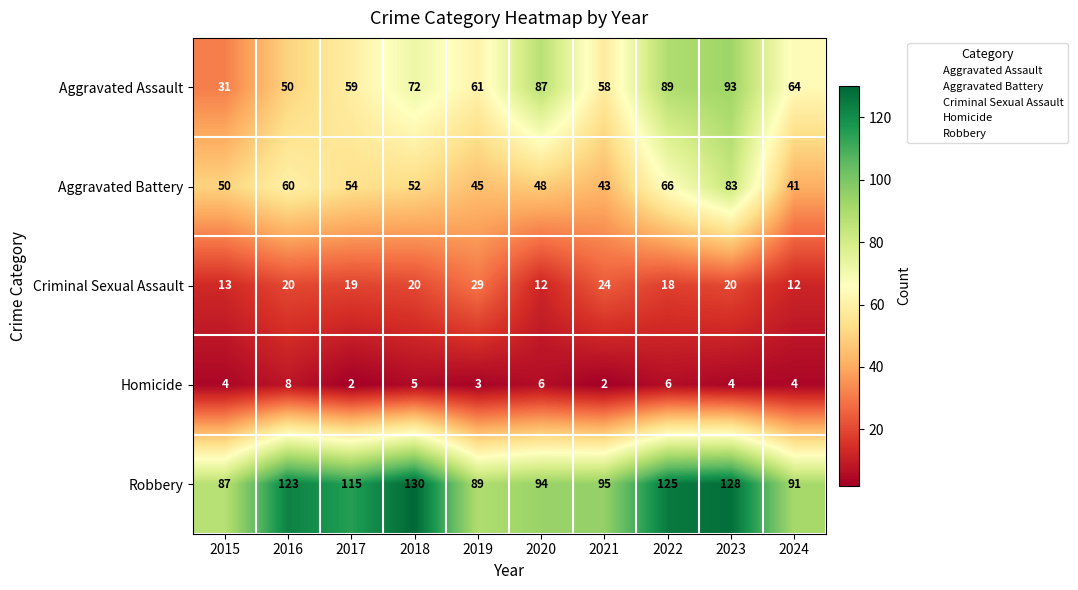

Is it true that Aggravated Battery equals 41 at 2024?

True